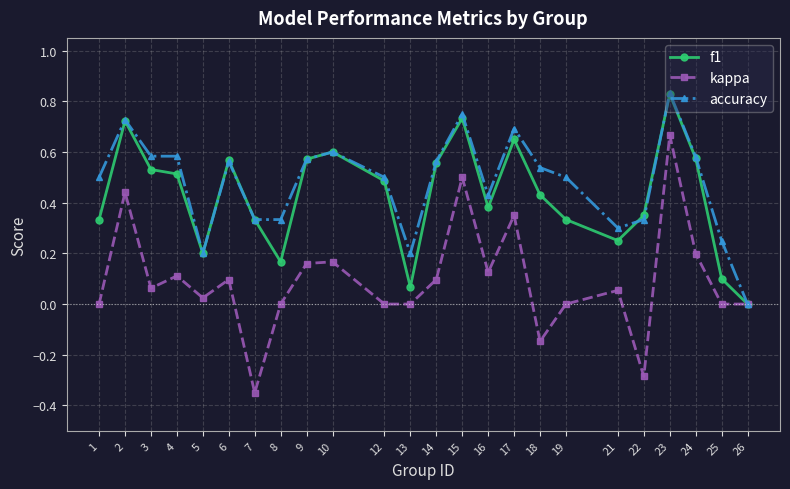

Which category has the lowest value across all series?

7